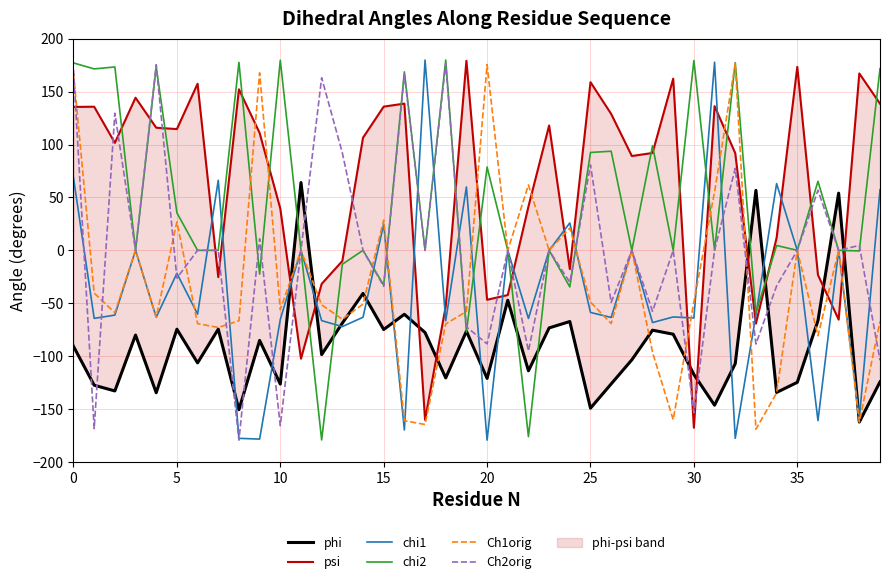

Is it true that Ch2orig equals -97.3 at 30?

False